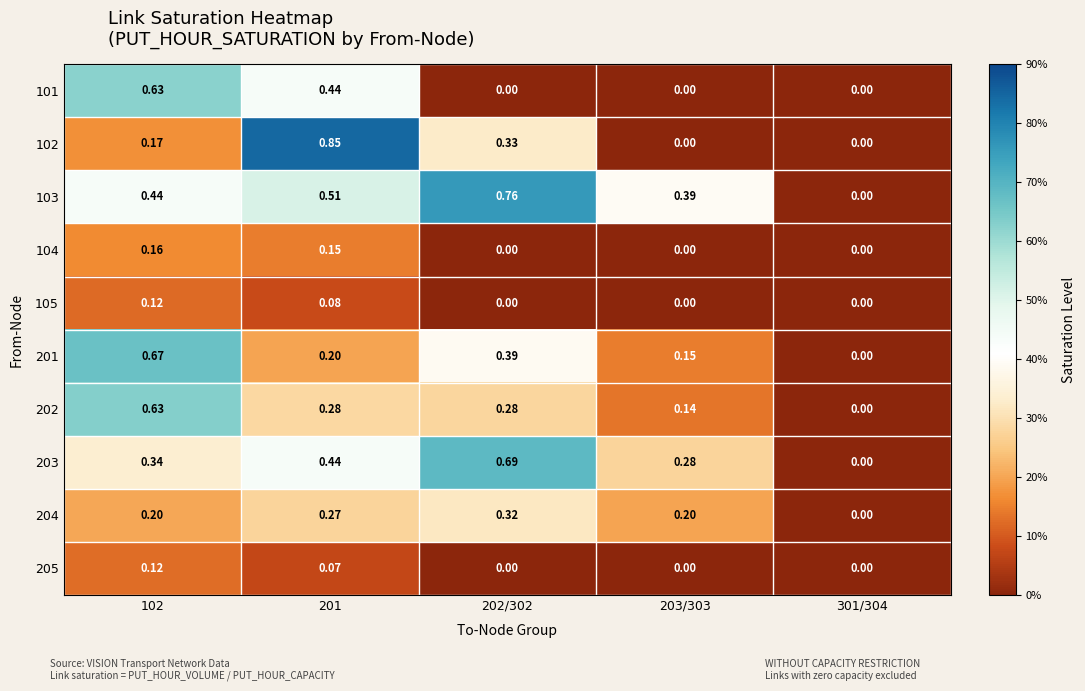

Which series has the largest total across all categories?

103